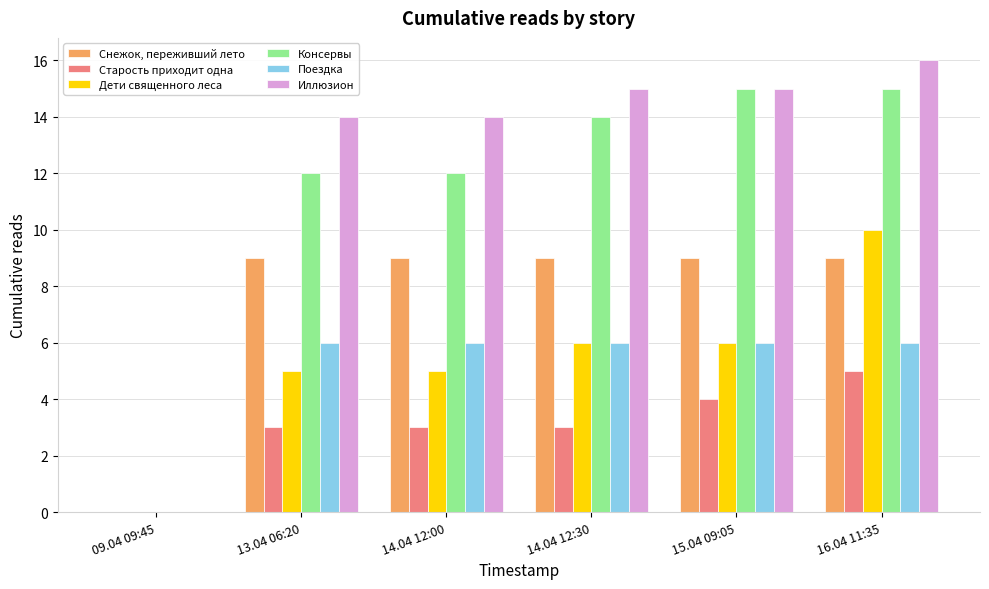

Between 14.04 12:00 and 14.04 12:30, which series saw the biggest shift?

Консервы